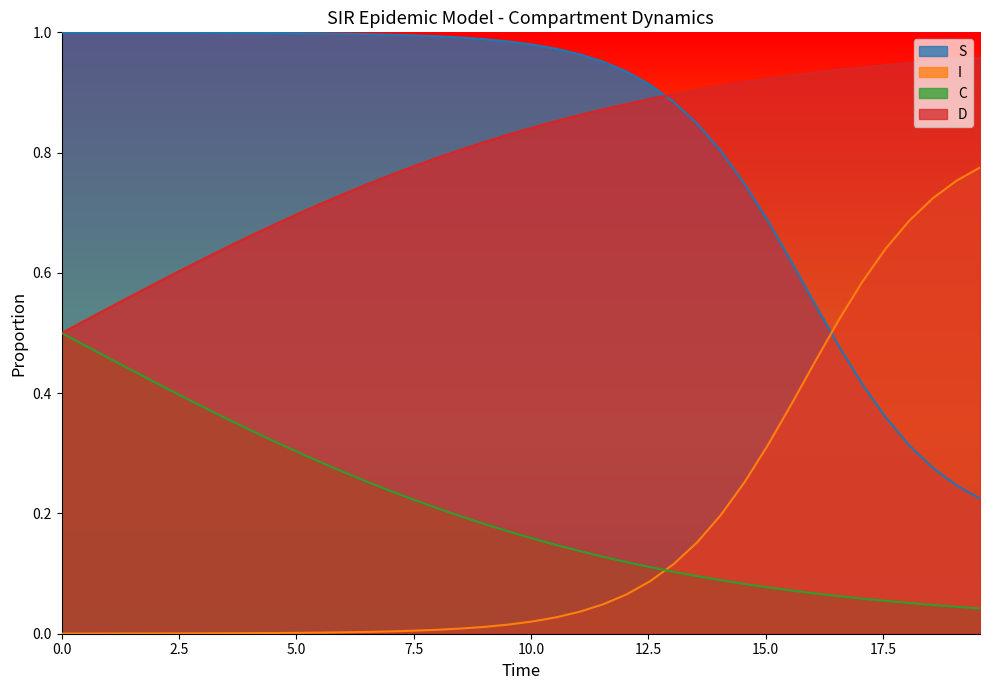

After their last crossing, which series has the higher values: C or I?

I